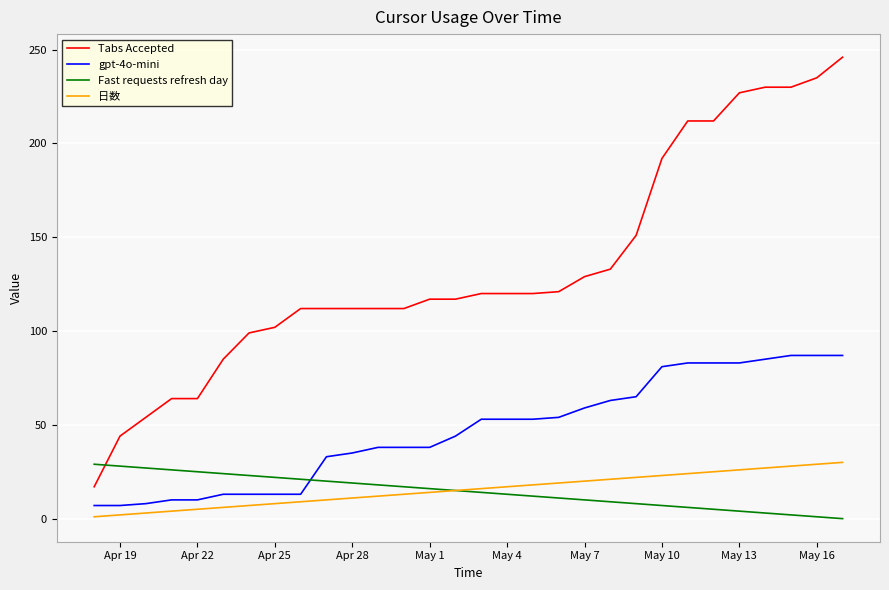

Which series has the largest total across all categories?

Tabs Accepted